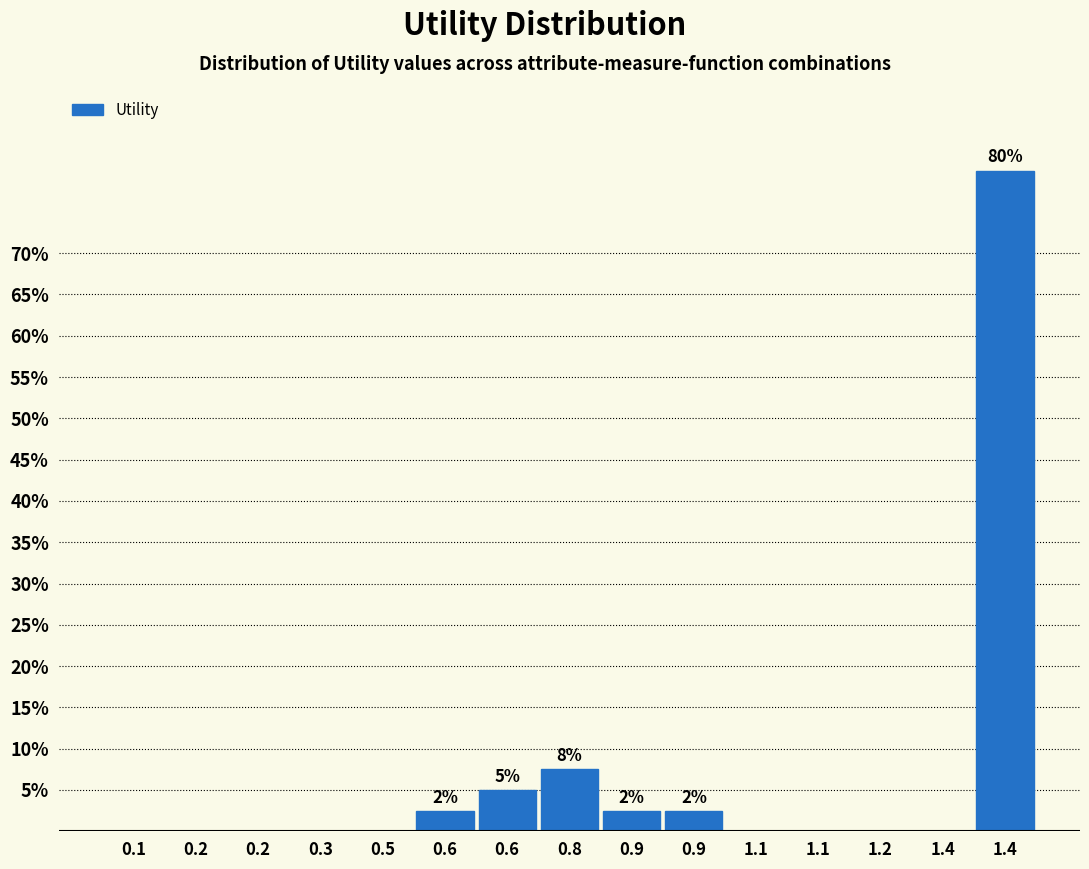

How many data points does each series have?

15